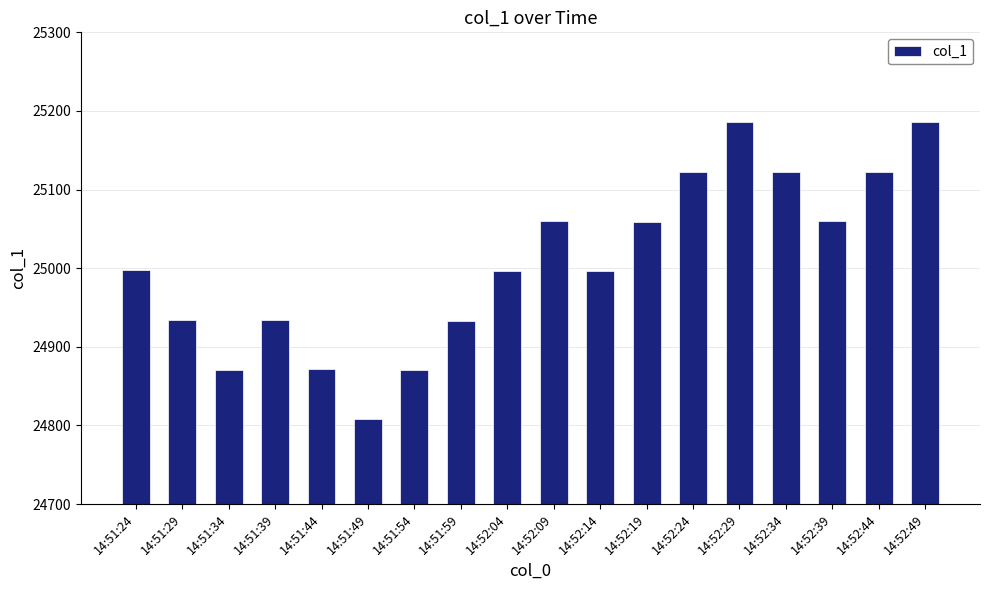

What is the sum of the values at 14:52:49 and 14:51:39?

50119.6